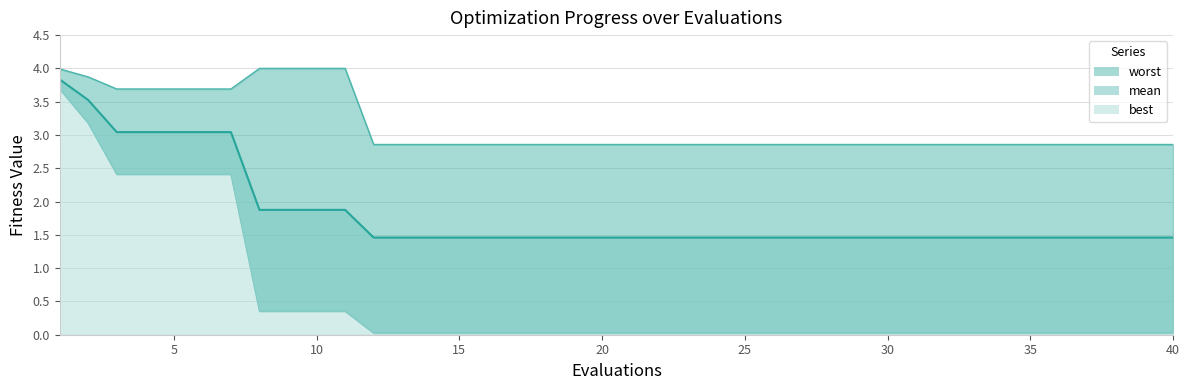

What is the spread (max minus min) of values at 10?

3.6